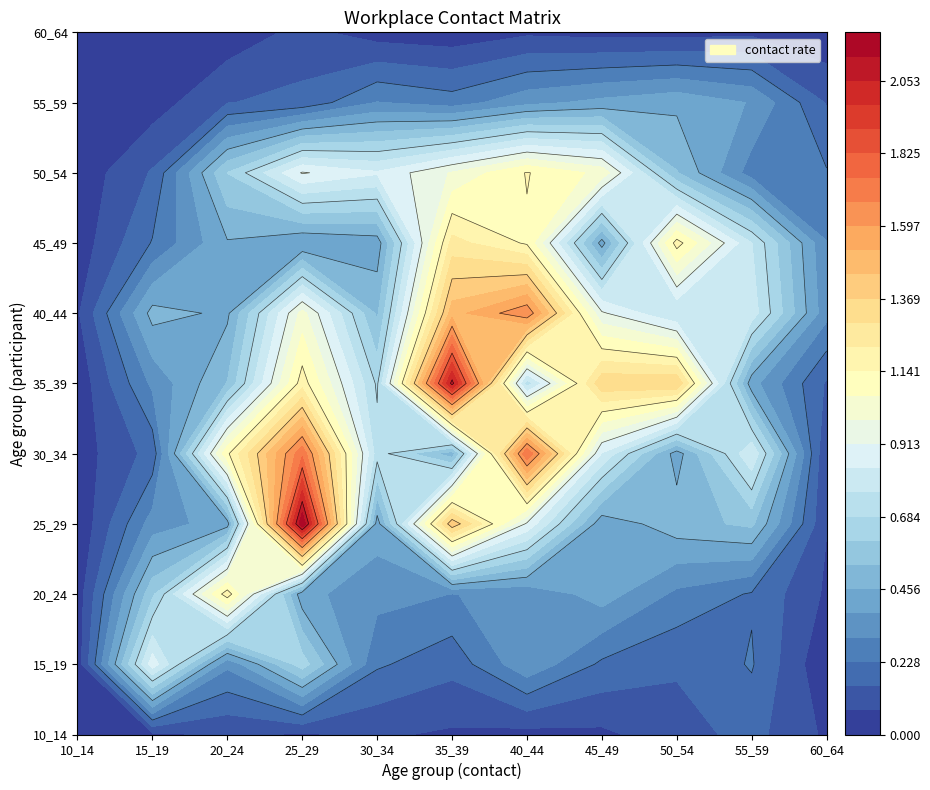

Which category has the lowest value in the 35_39 series?

10_14